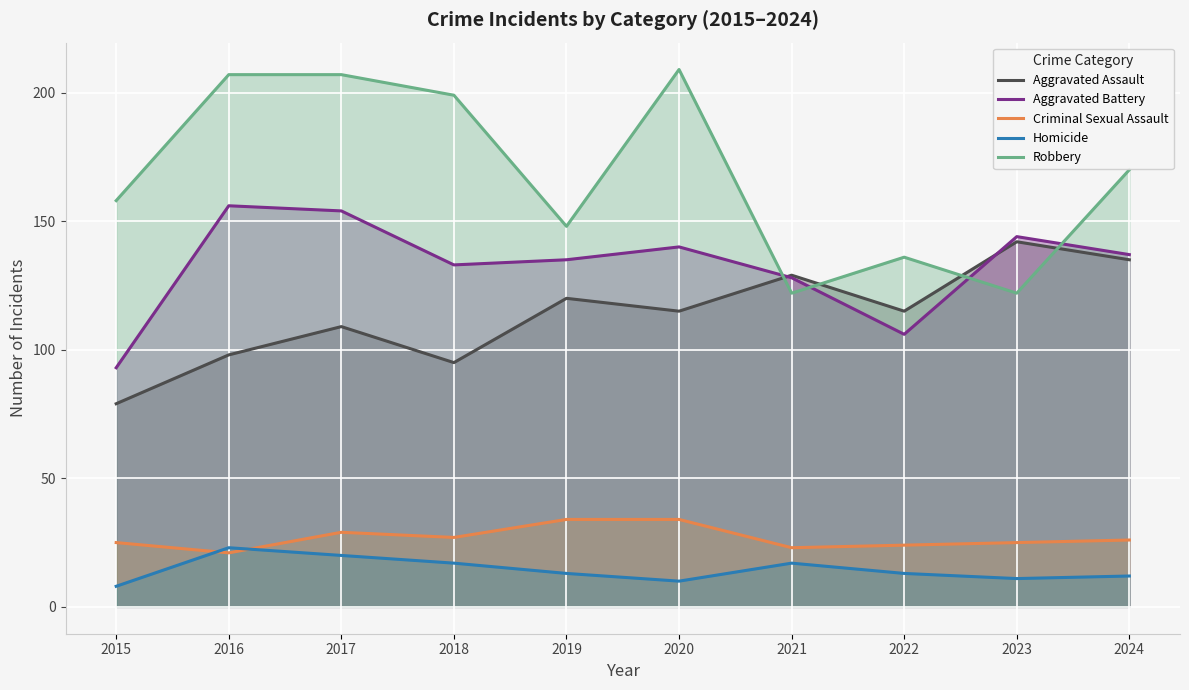

Between 2018 and 2022, which is larger?

2022